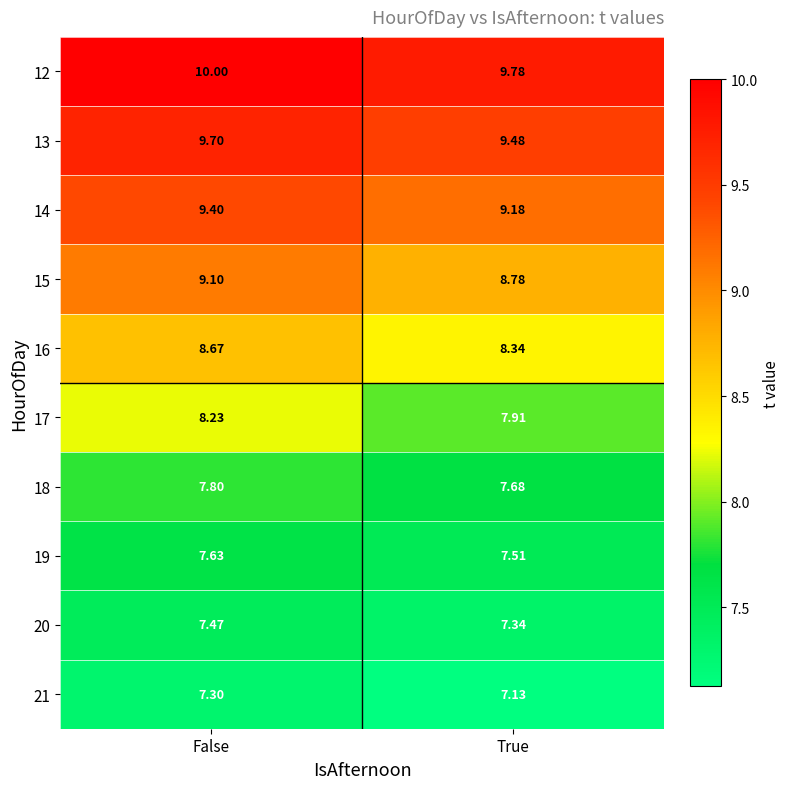

Where is 20 nearest to the value 7?

True